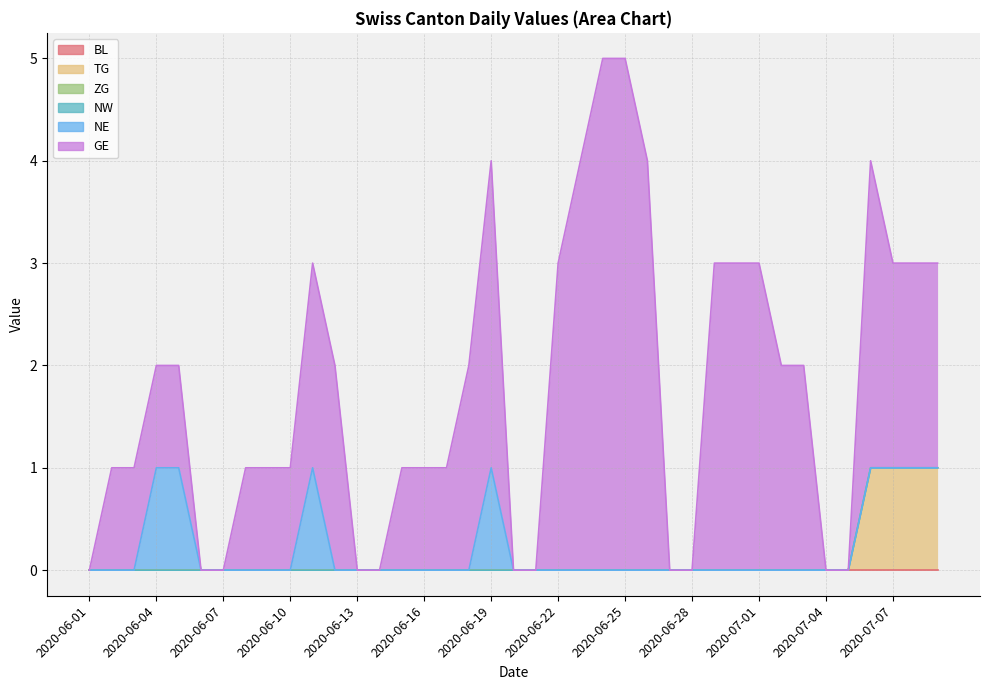

What is the maximum value for TG?

1